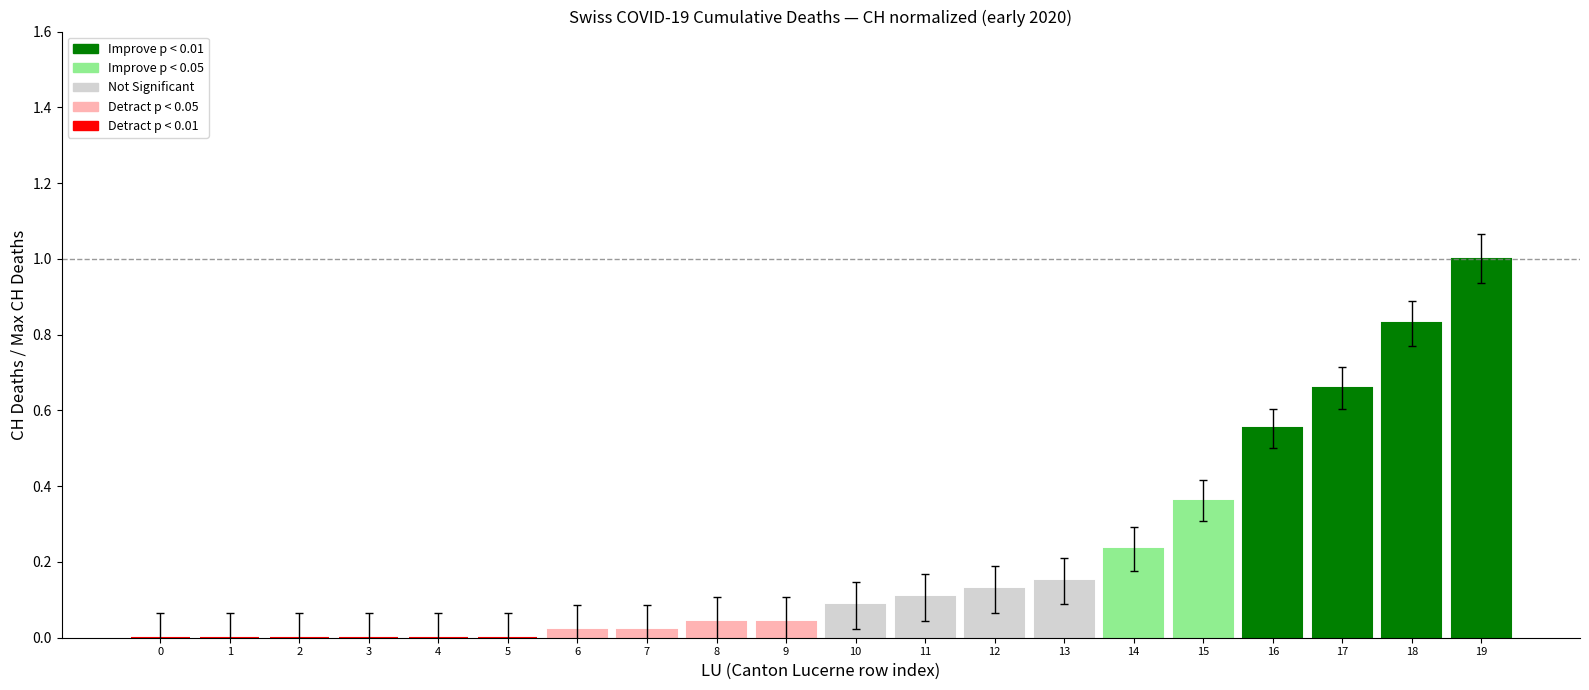

The value at 18 is 0.4. True or false?

False